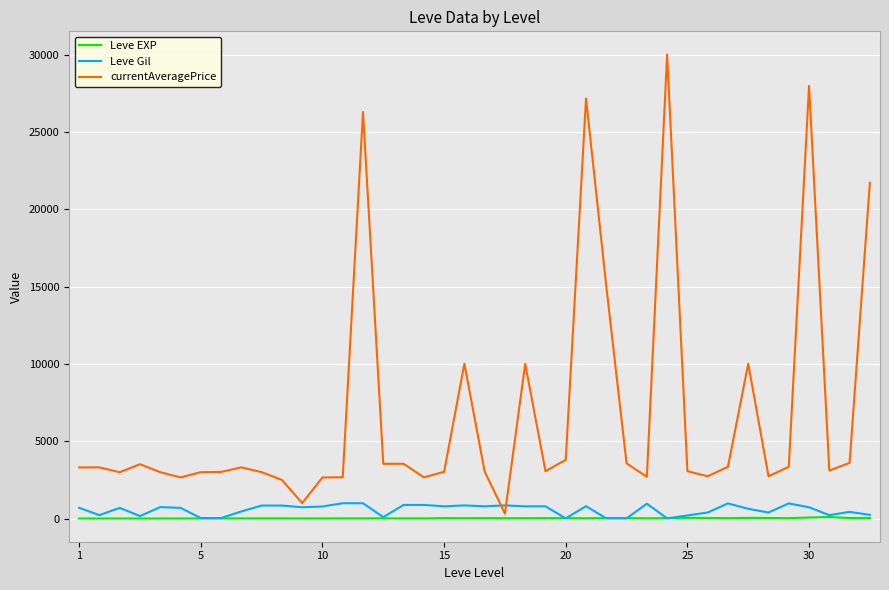

Which series has the largest range (max minus min)?

currentAveragePrice